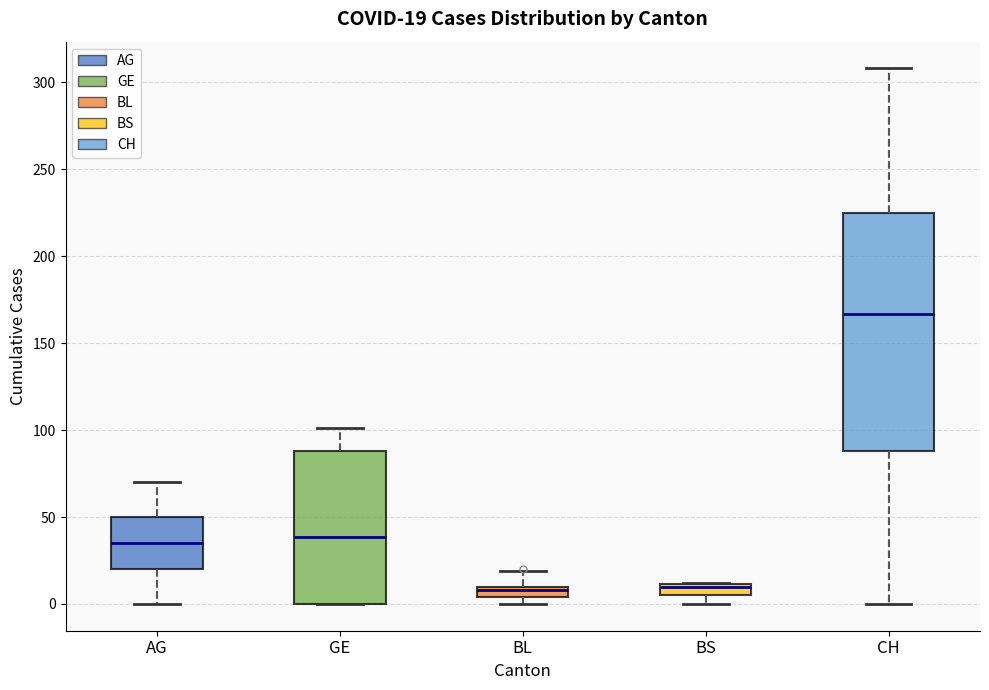

Comparing the boxes themselves (not the whiskers), which one is the tallest?

CH